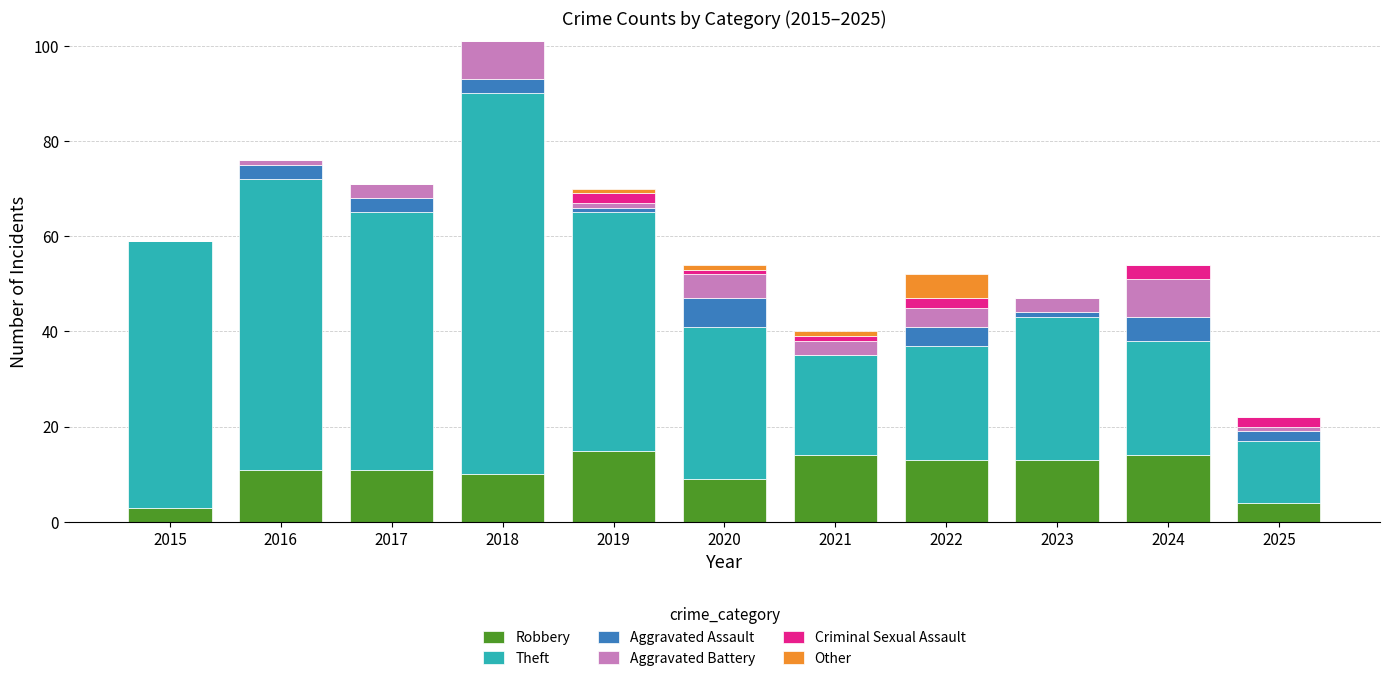

At which category is the sum across all series the highest?

2018